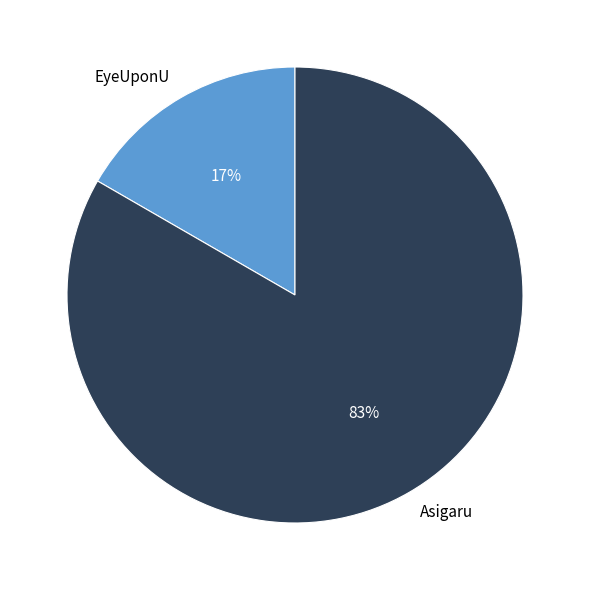

Is it true that EyeUponU is 17% of the pie?

True